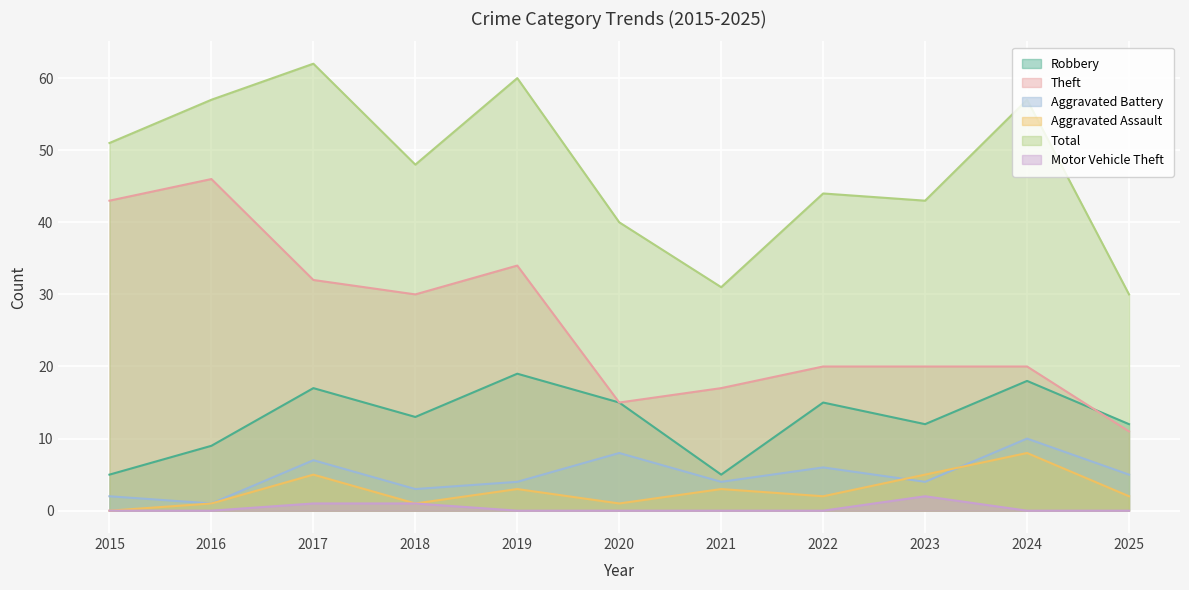

True or false: Total and Robbery intersect in this chart.

False